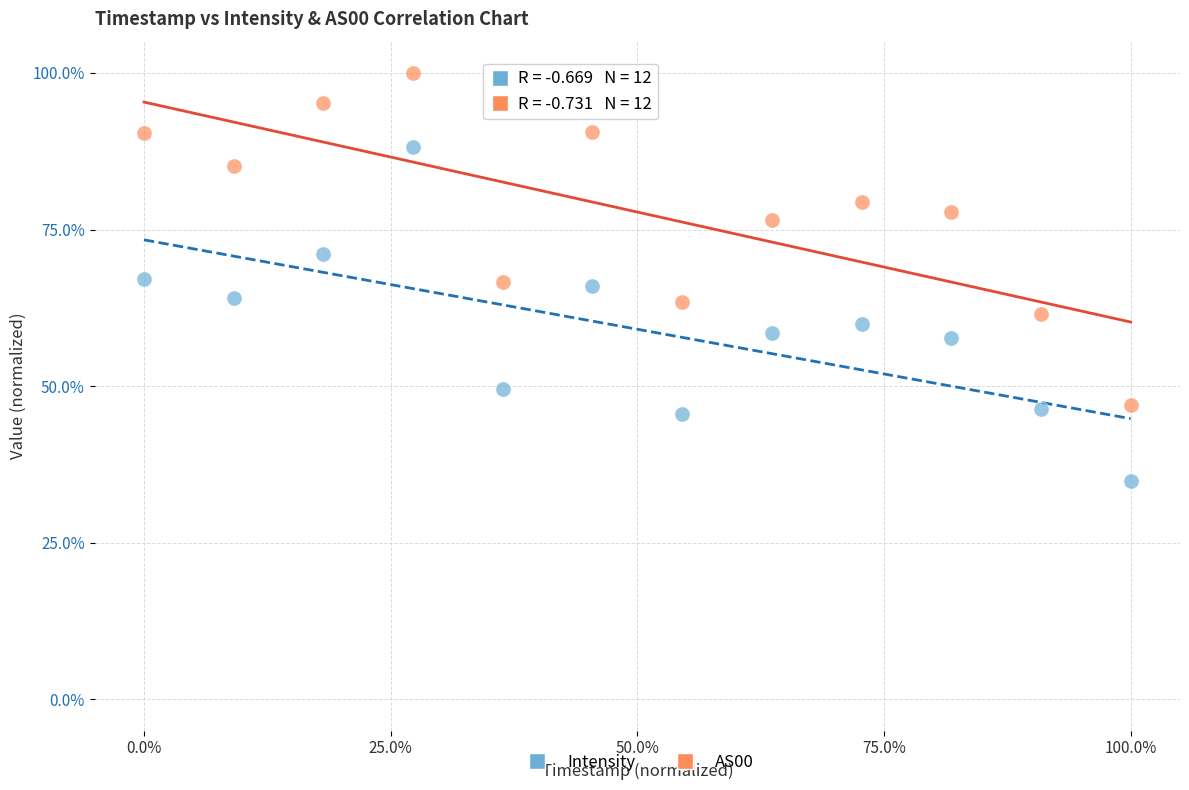

What is the X range (max minus min) for the scatter plot?

100.0